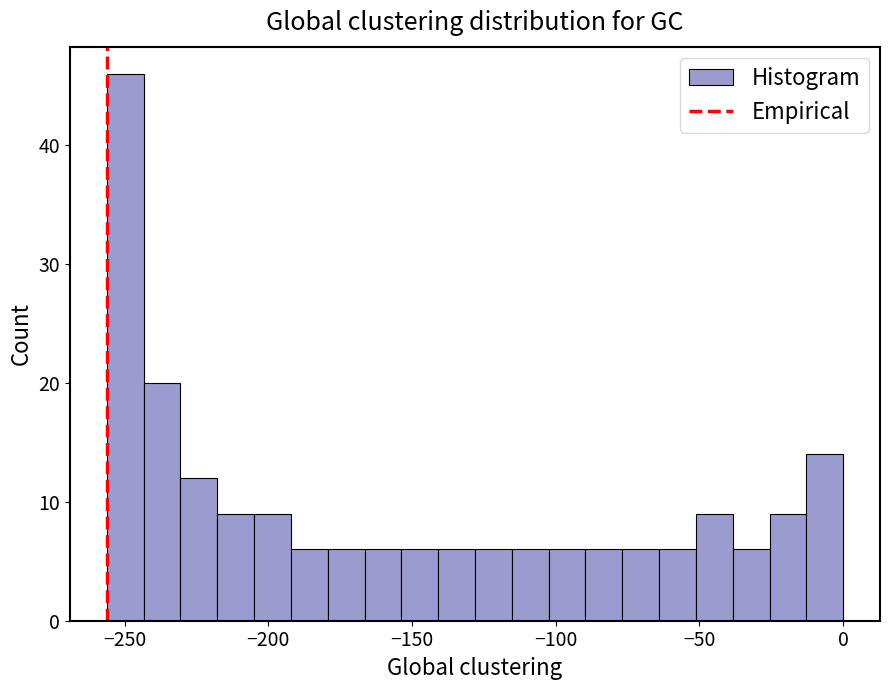

Read against the x-axis, roughly where is the centre of the tallest bar?

-250